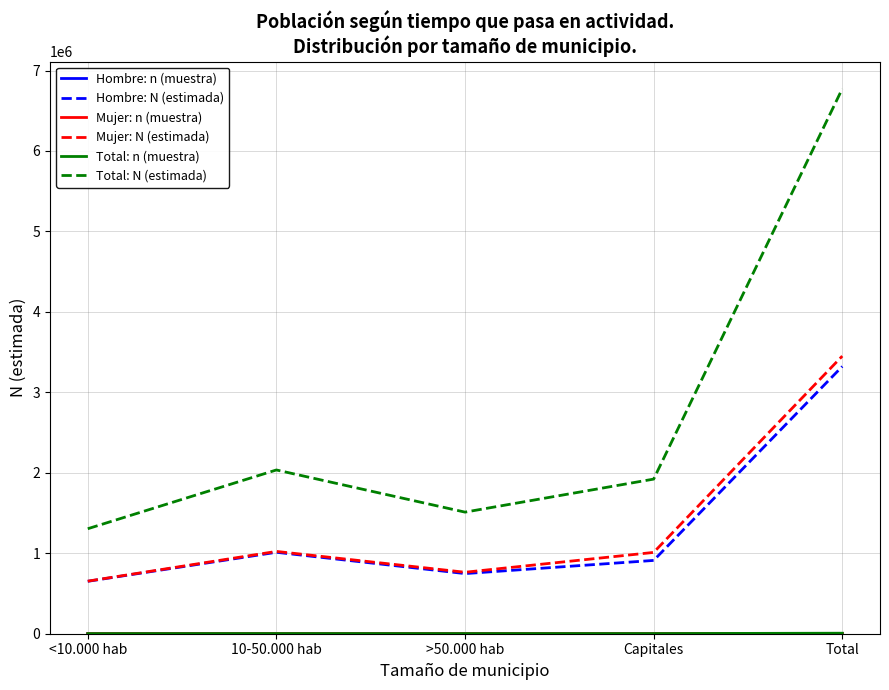

What is the spread (max minus min) of values at >50.000 hab?

1510592